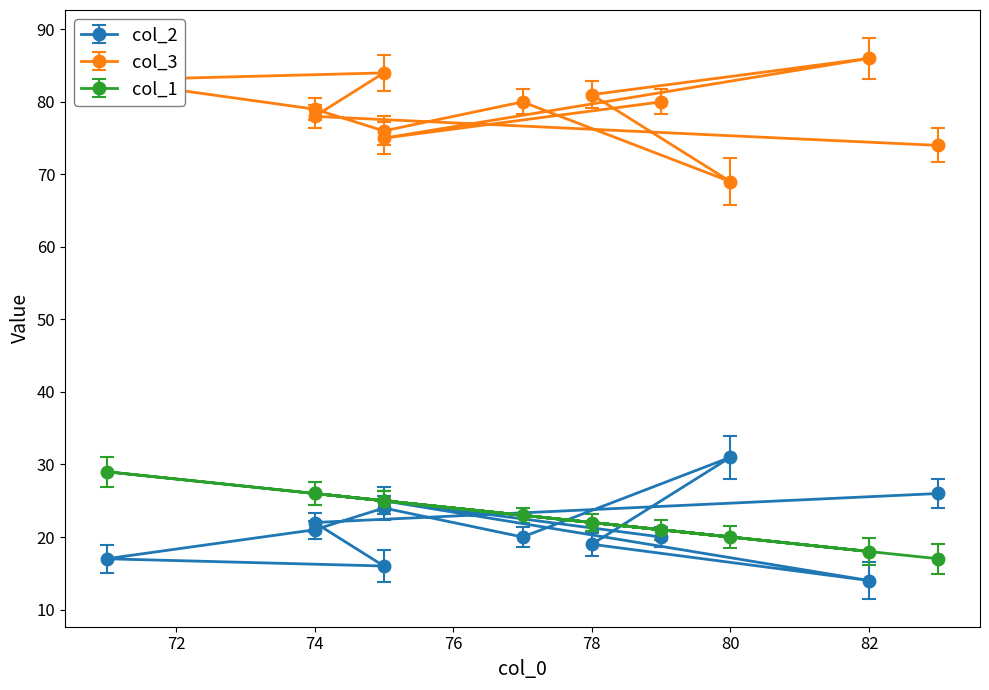

At which category does col_2 reach its first local valley?

74